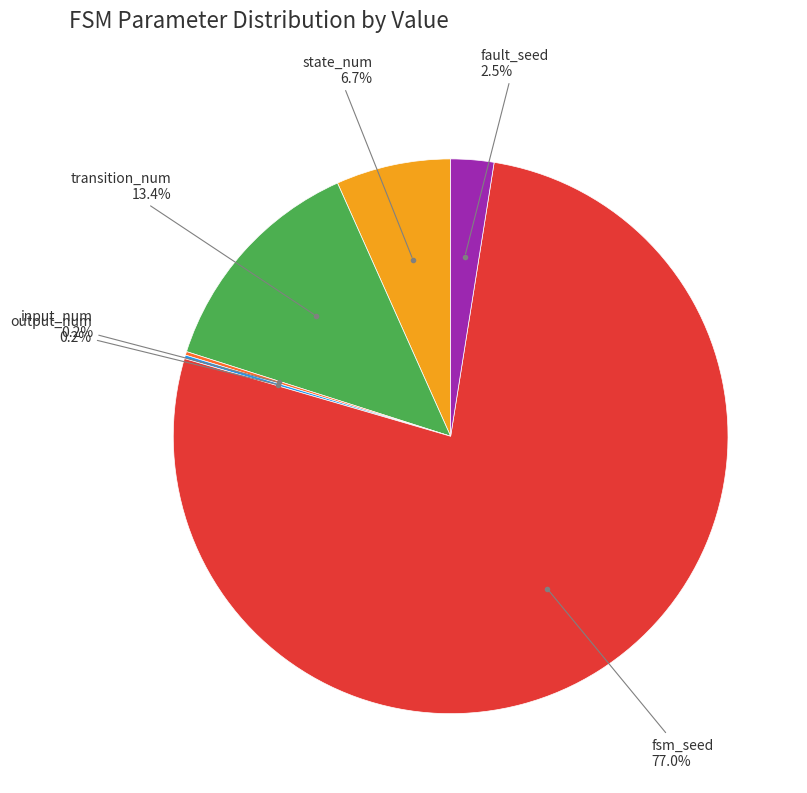

Is there a majority slice in this chart?

Yes